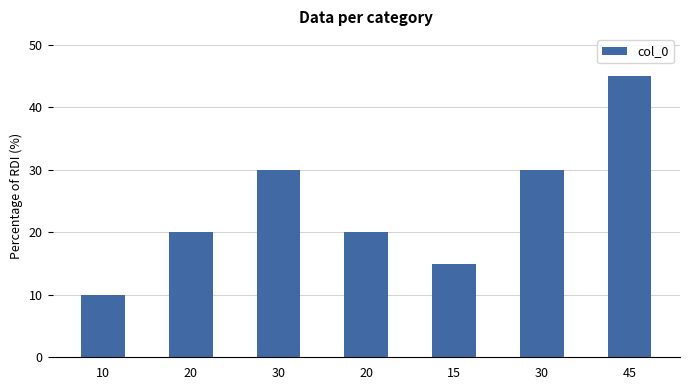

How many data points does each series have?

7